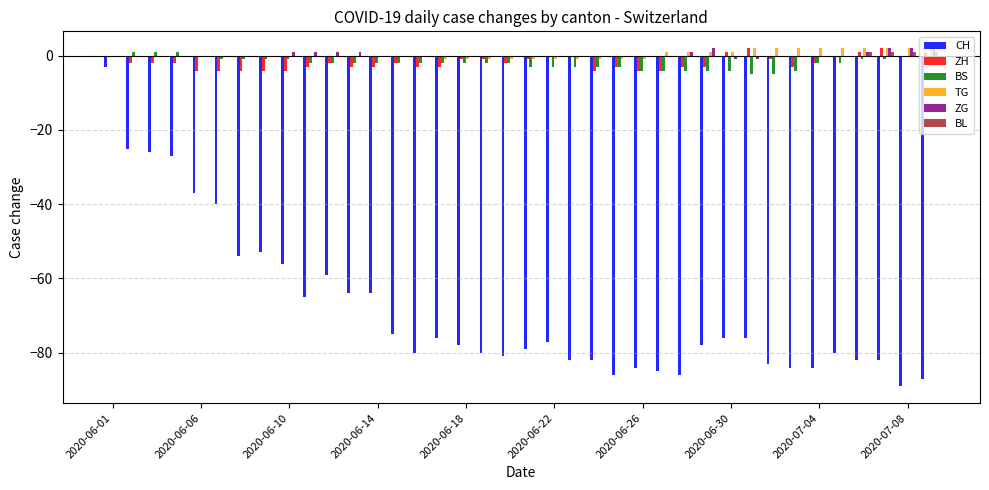

What is the sum of all CH values?

-2605